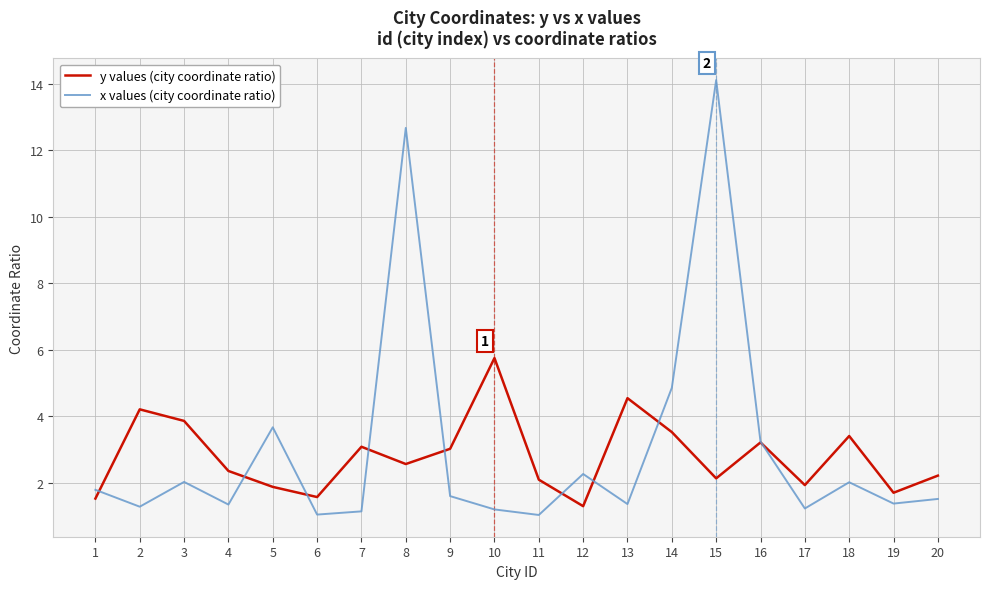

What is the difference between the maximum and minimum values in the x values (city coordinate ratio) series?

13.1